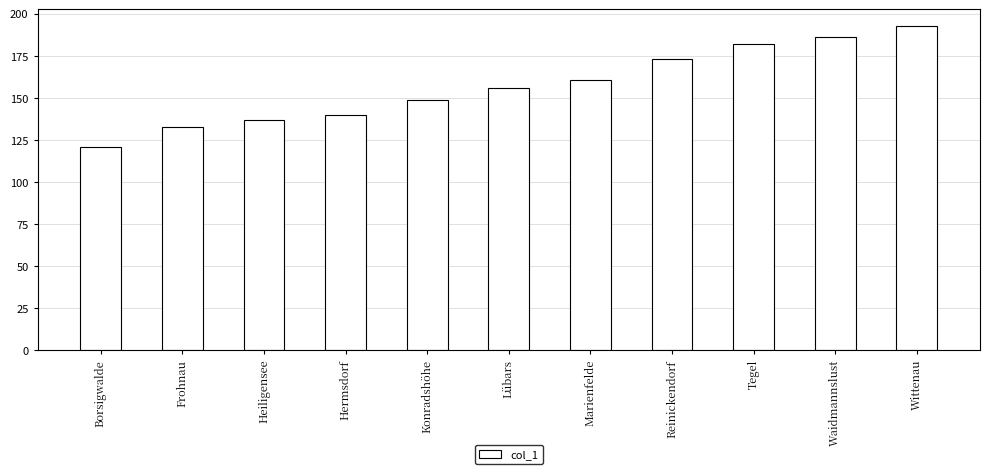

Reading left to right, extract all data points from this chart.

121	133	137	140	149	156	161	173	182	186	193